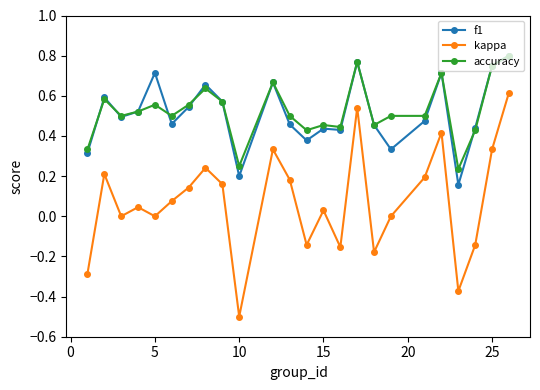

What is the smallest value displayed?

-0.5